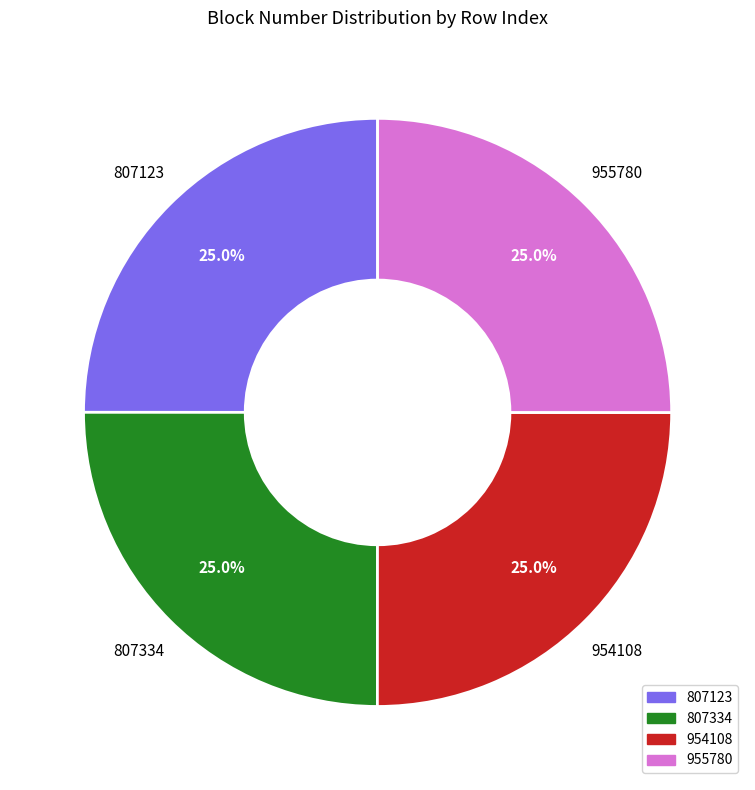

What is the total percentage of 954108 and 955780?

50.0%